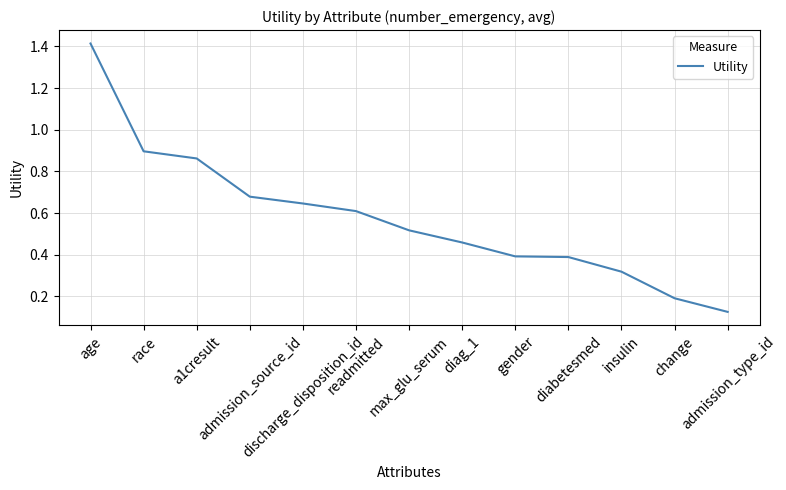

Is it true that the value at insulin is 0.1?

False